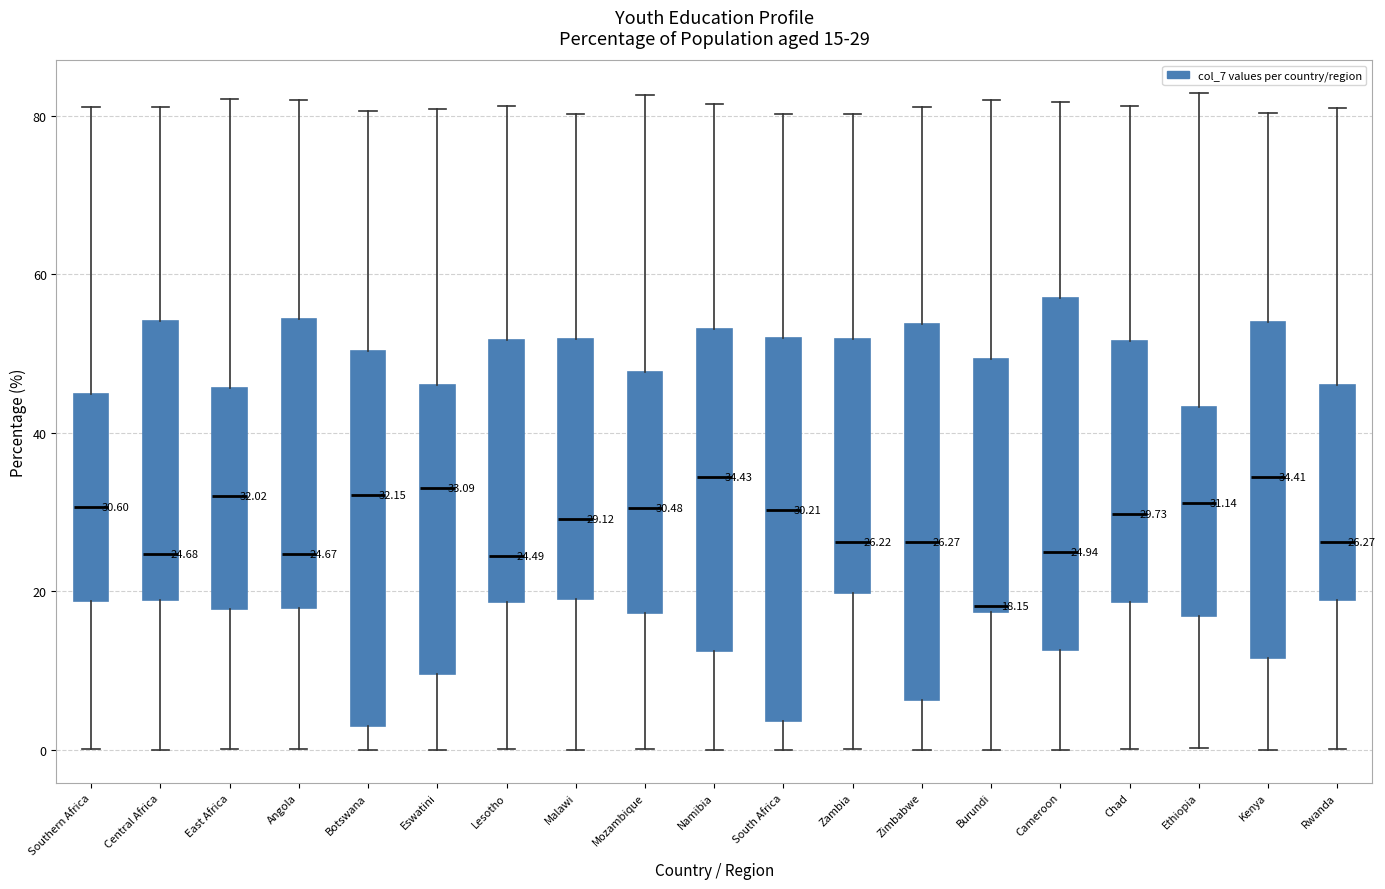

Which box's median line is the lowest?

Burundi